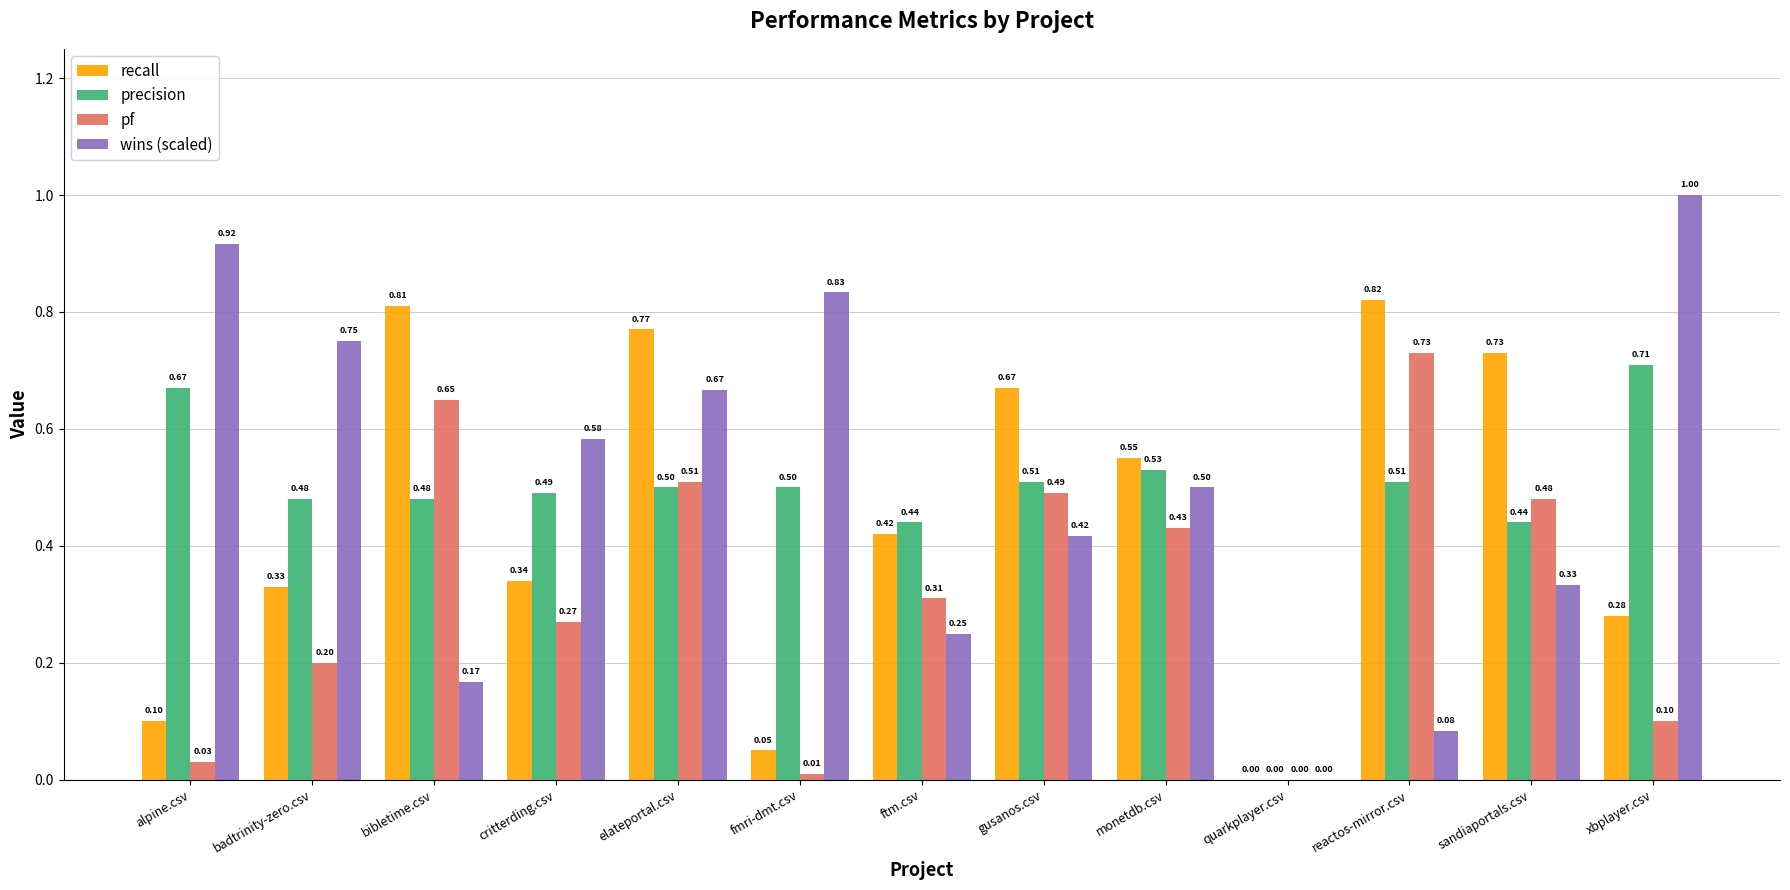

Which label corresponds to the largest value in the chart?

xbplayer.csv